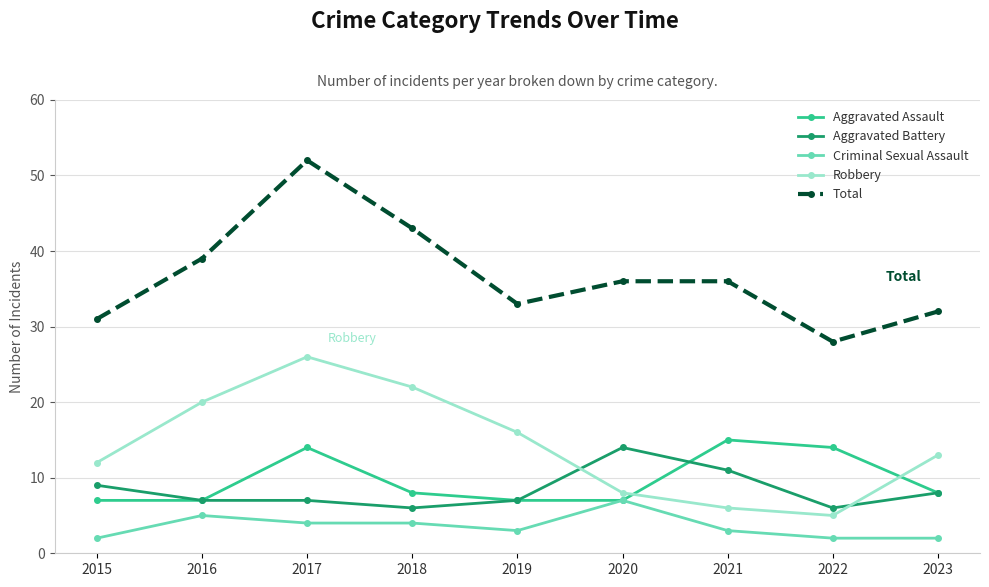

True or false: Robbery and Criminal Sexual Assault intersect in this chart.

False